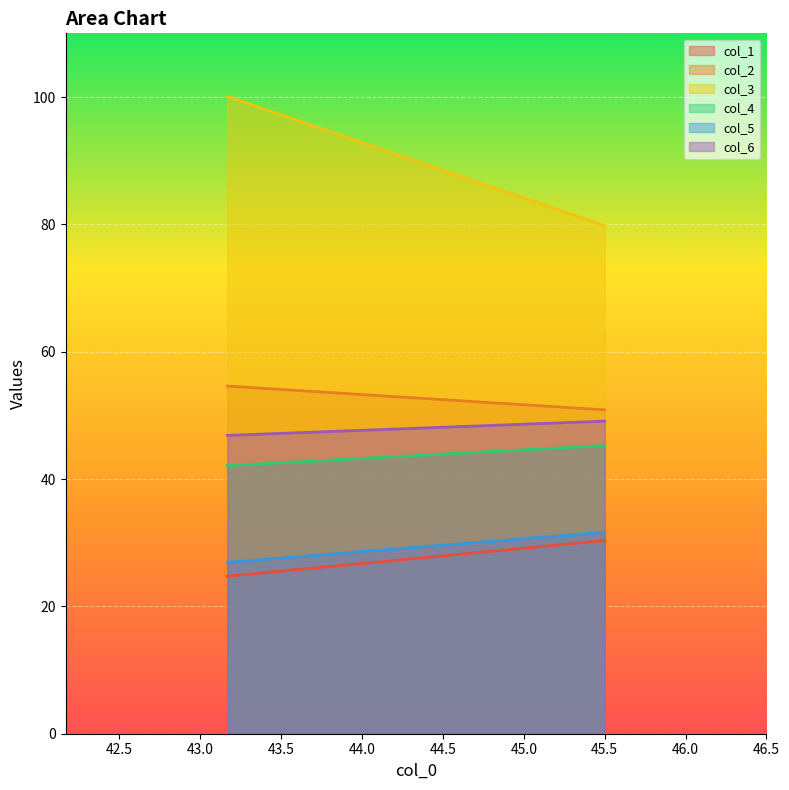

Reading left to right, transcribe all the data shown in this chart.

col_1: 0=24.7	1=30.3
col_2: 0=54.6	1=50.9
col_3: 0=100.1	1=79.8
col_4: 0=42.1	1=45.3
col_5: 0=26.9	1=31.6
col_6: 0=46.9	1=49.1